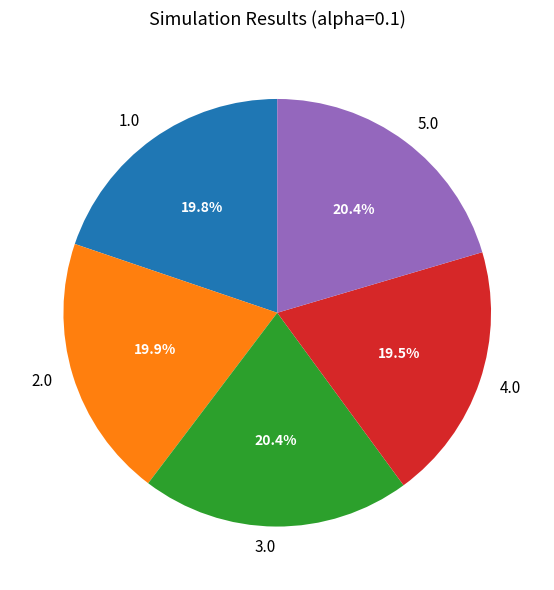

How many segments does this pie chart have?

5